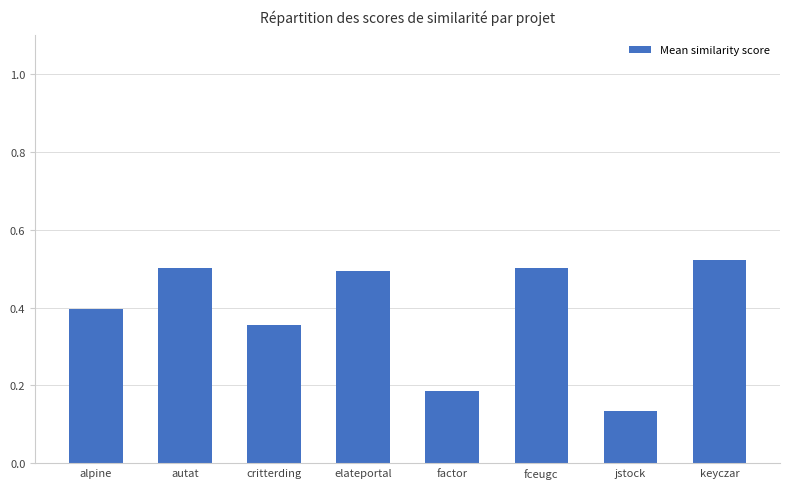

What position from the right is autat?

7